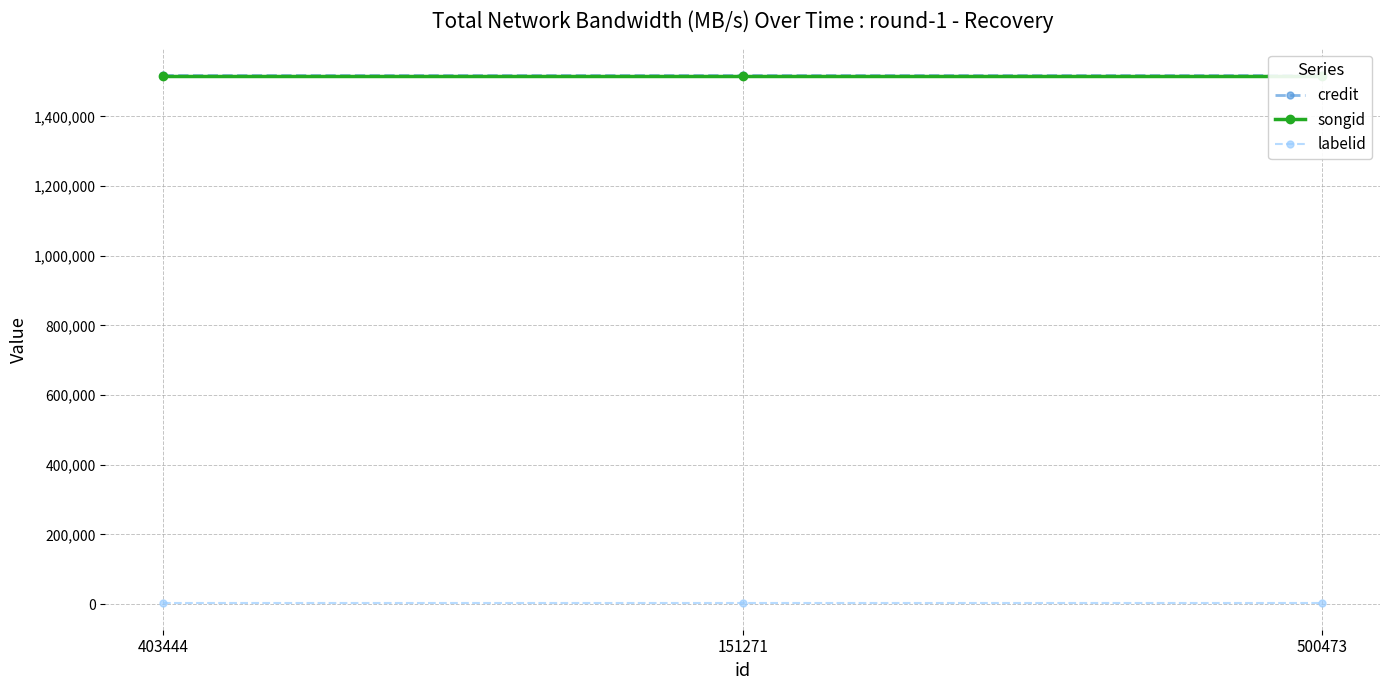

Reading left to right, transcribe all the data shown in this chart.

credit: 403444=1518923	151271=1518923	500473=1518923
songid: 403444=1516972	151271=1516972	500473=1516972
labelid: 403444=2489	151271=2489	500473=2489